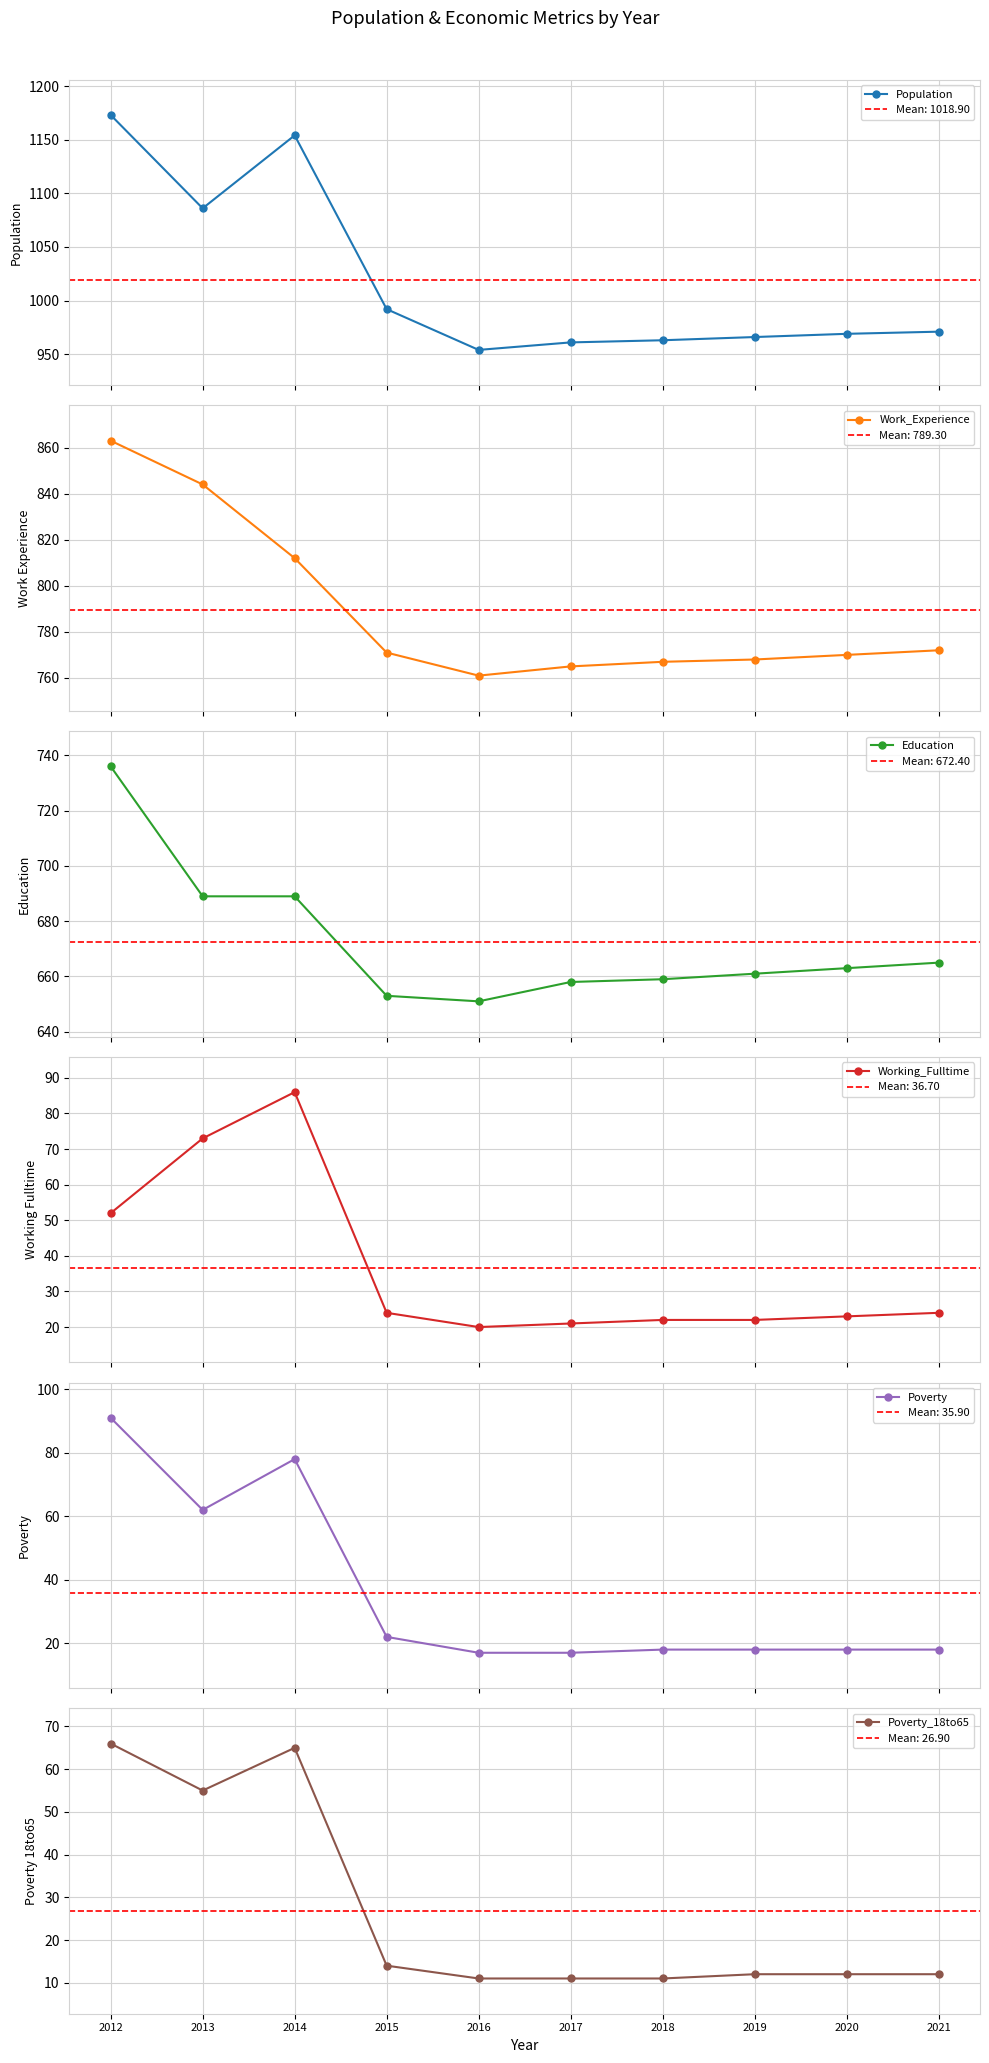

Which category has the highest value in the Population series?

2012